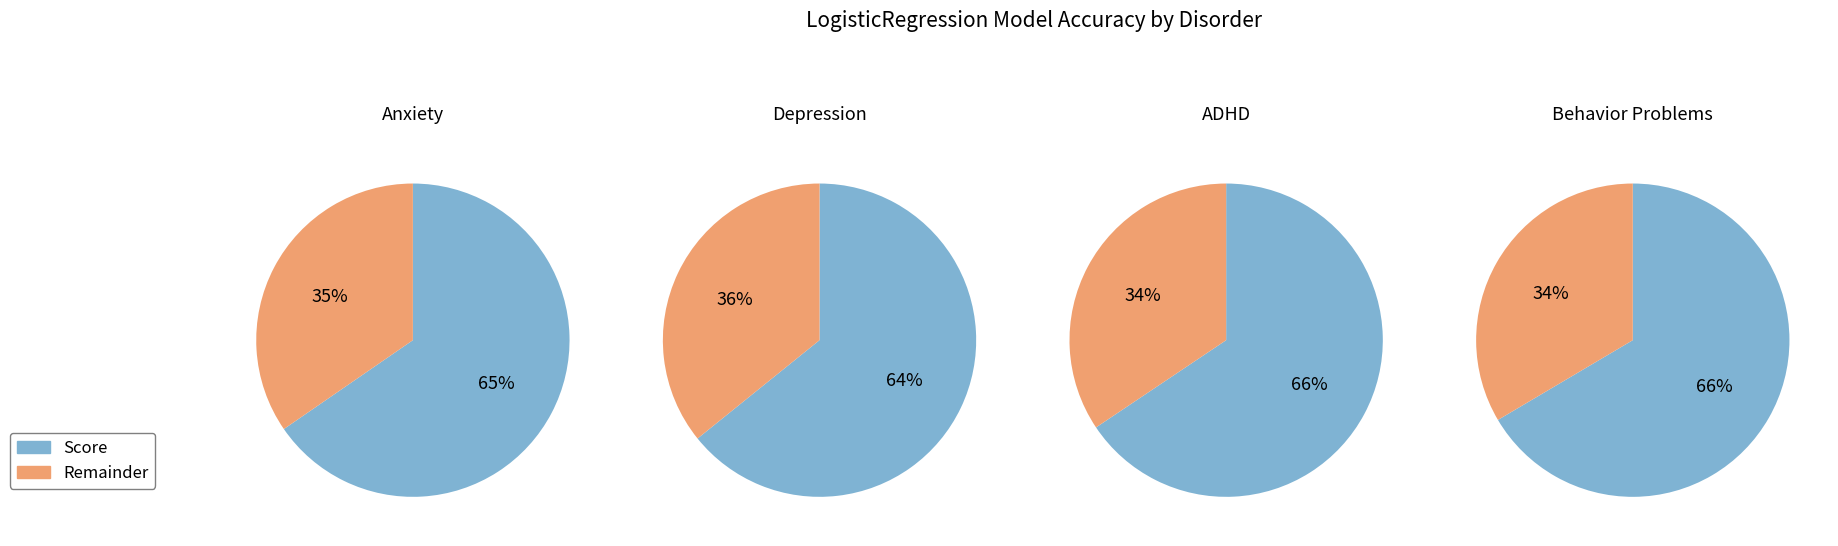

Which category has the smallest portion of the pie?

Depression